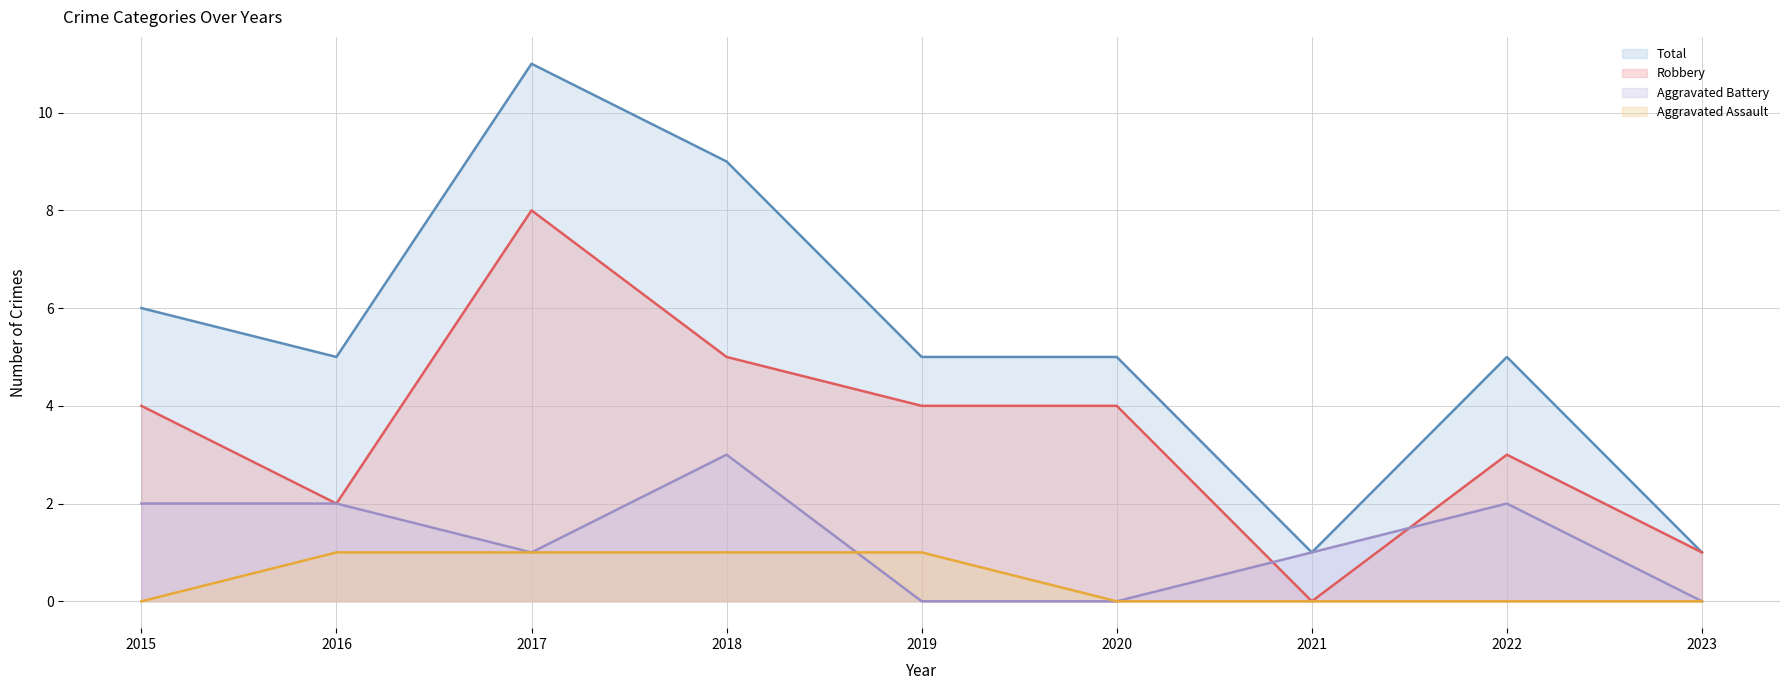

How many positive values does the Aggravated Assault (line) series have?

4